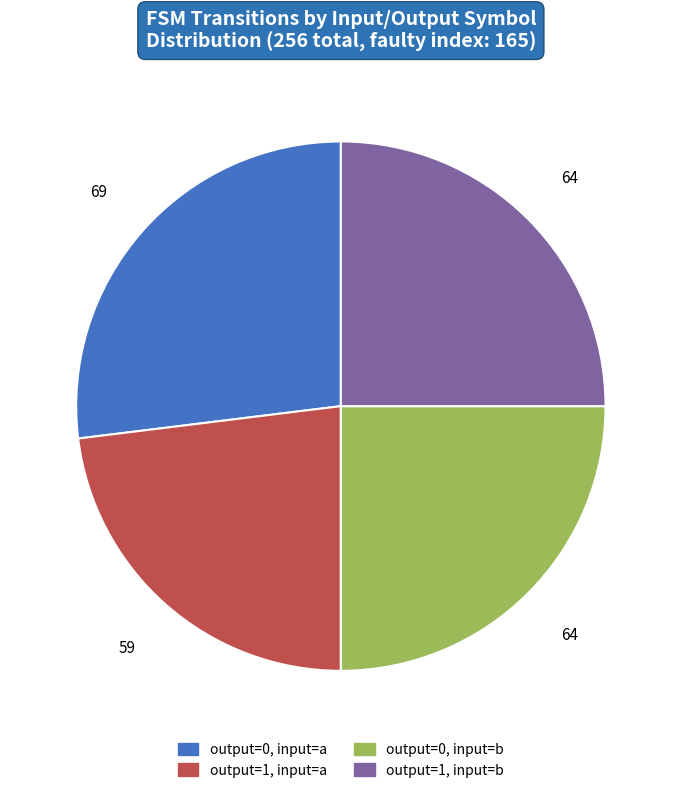

Is there any slice that represents more than half of the pie?

No